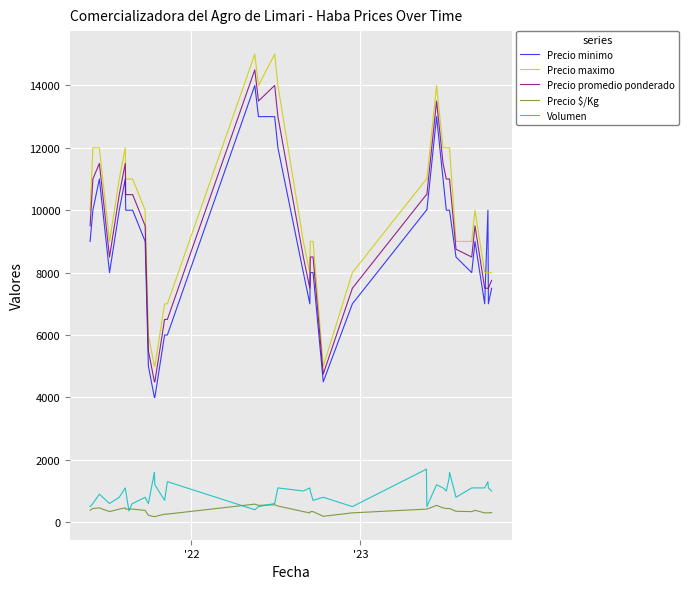

True or false: Precio promedio ponderado and Precio $/Kg intersect in this chart.

False